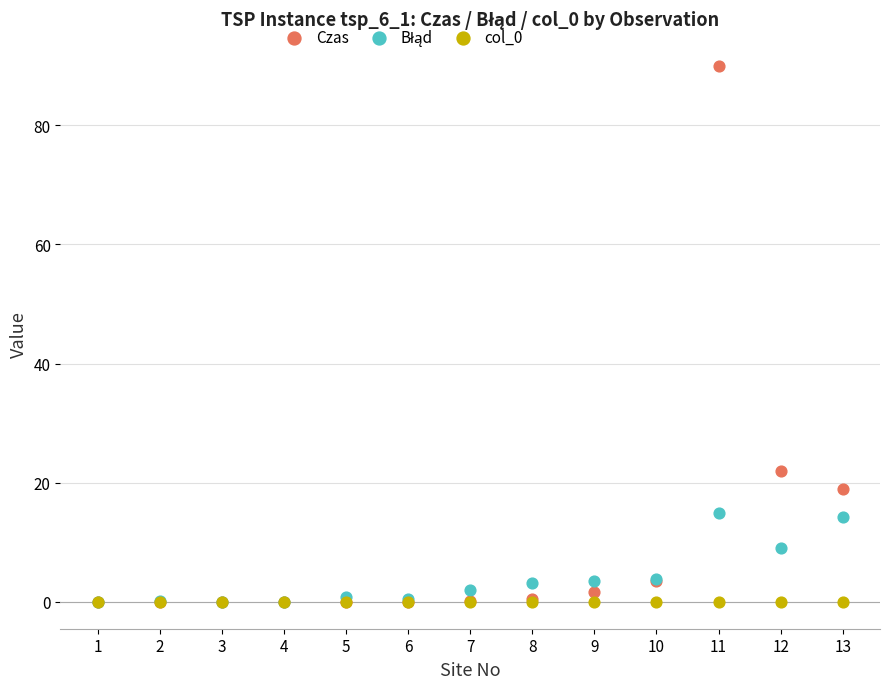

In the Czas series, what Y value is closest to 45?

22.0